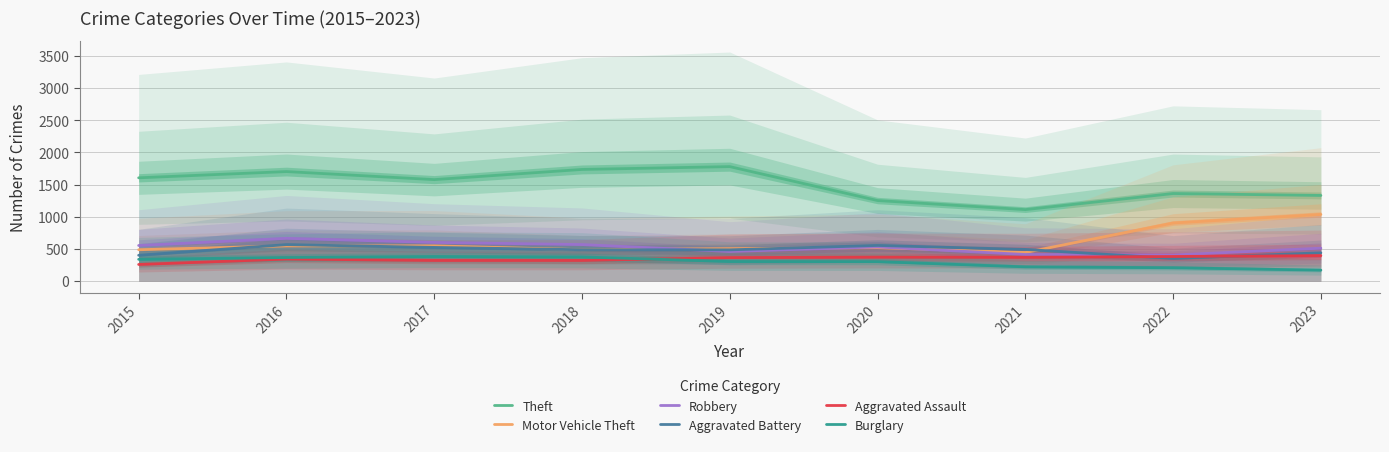

Between 2015 and 2021, which series saw the biggest shift?

Theft